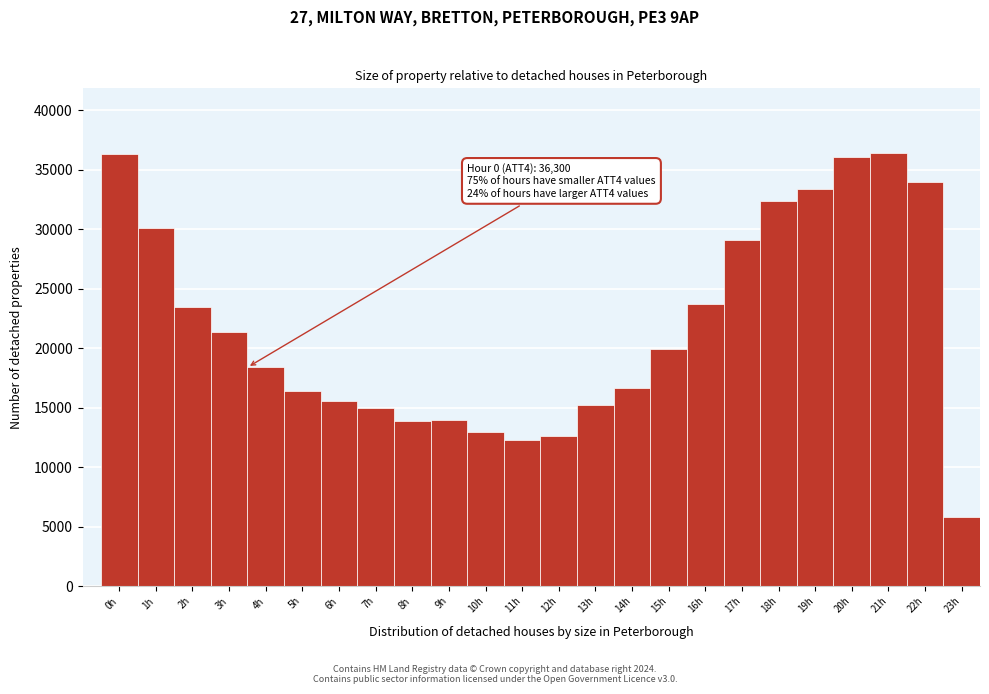

Approximately how many times larger is the value at 23h compared to 8h?

0.4